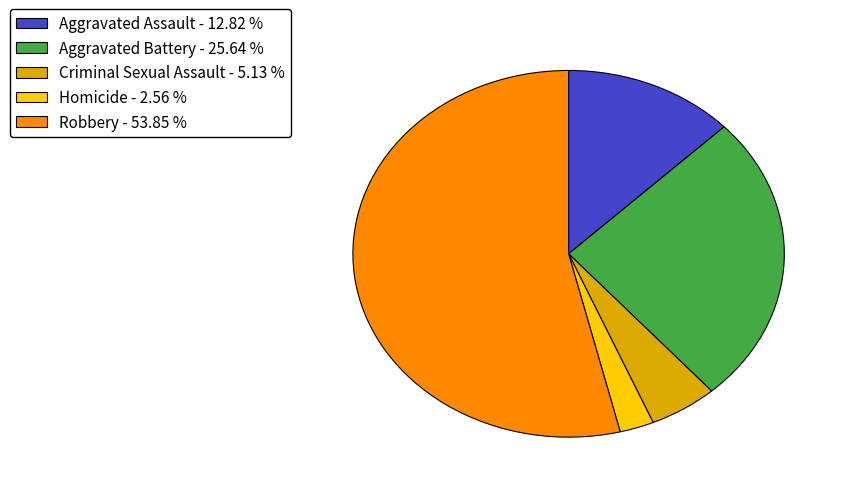

Is it true that Robbery is 42% of the pie?

False